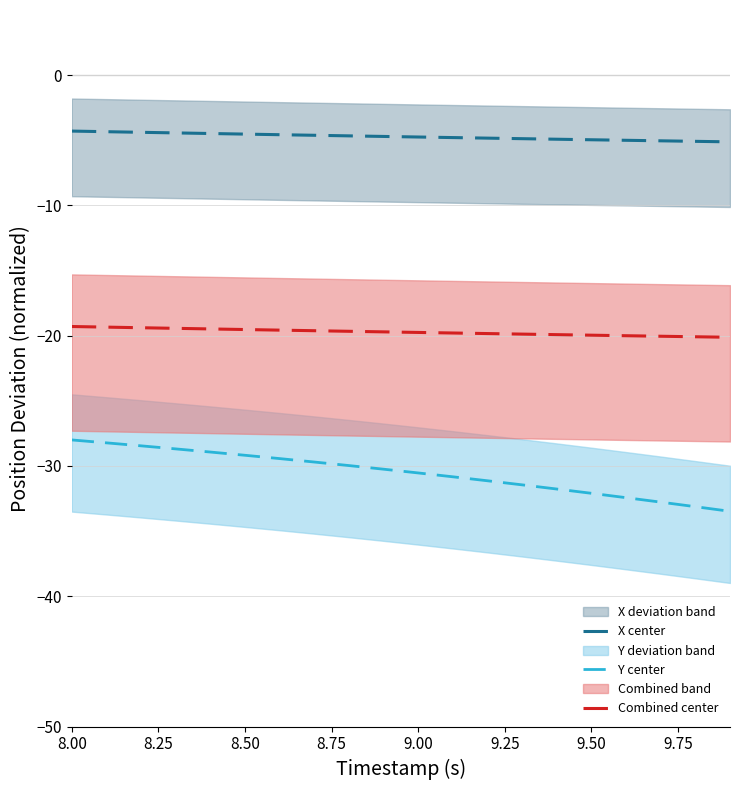

What is the value of the Y center point at the 10th from the left?

-30.2